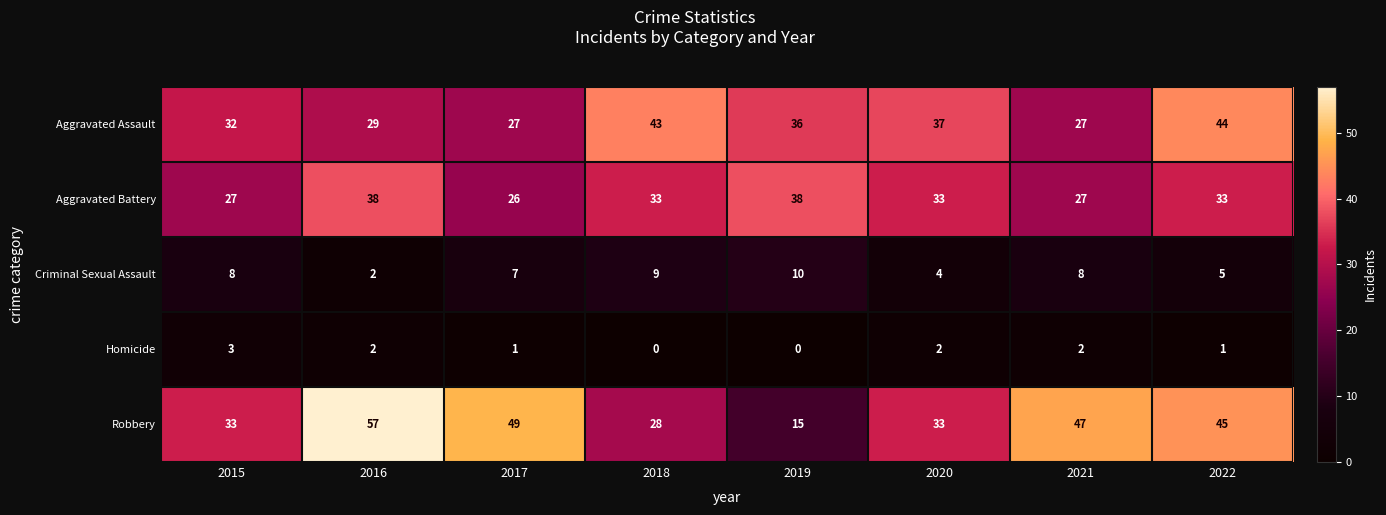

Between 2016 and 2019, which series saw the biggest shift?

Robbery